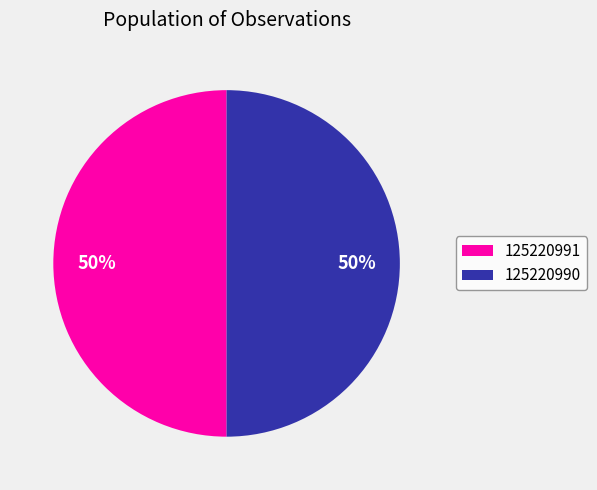

To the nearest percent, what percentage of the pie is 125220990?

50%